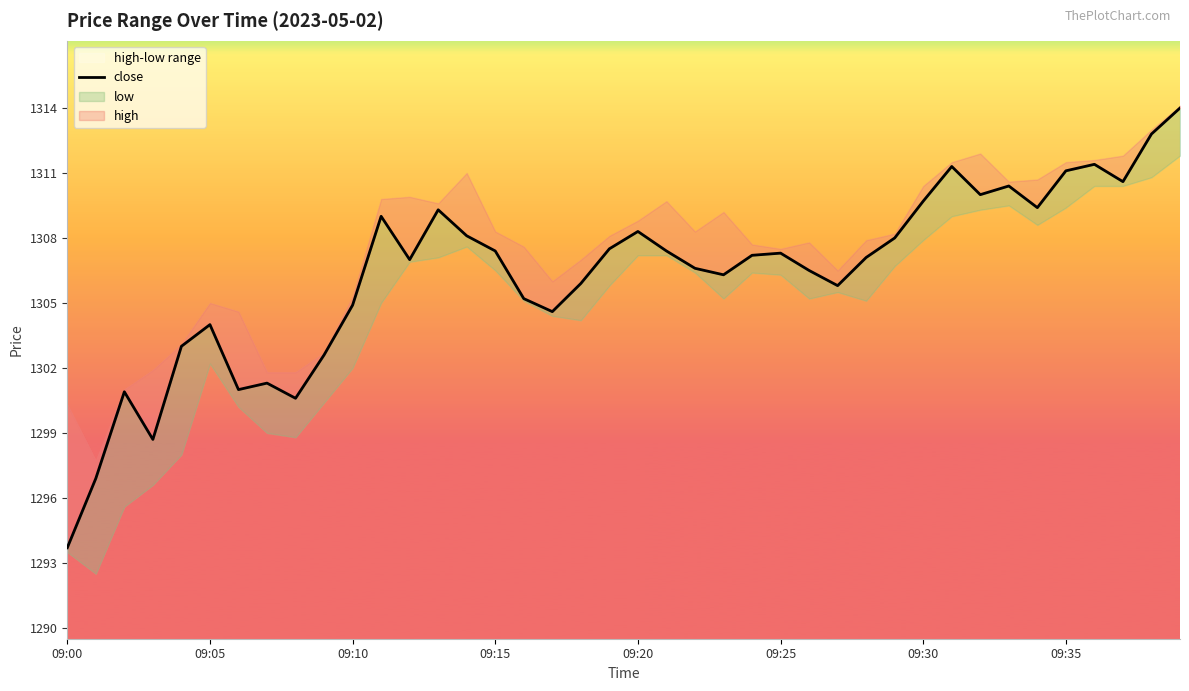

What is the ratio of the value at 32 to the value at 27?

1.0